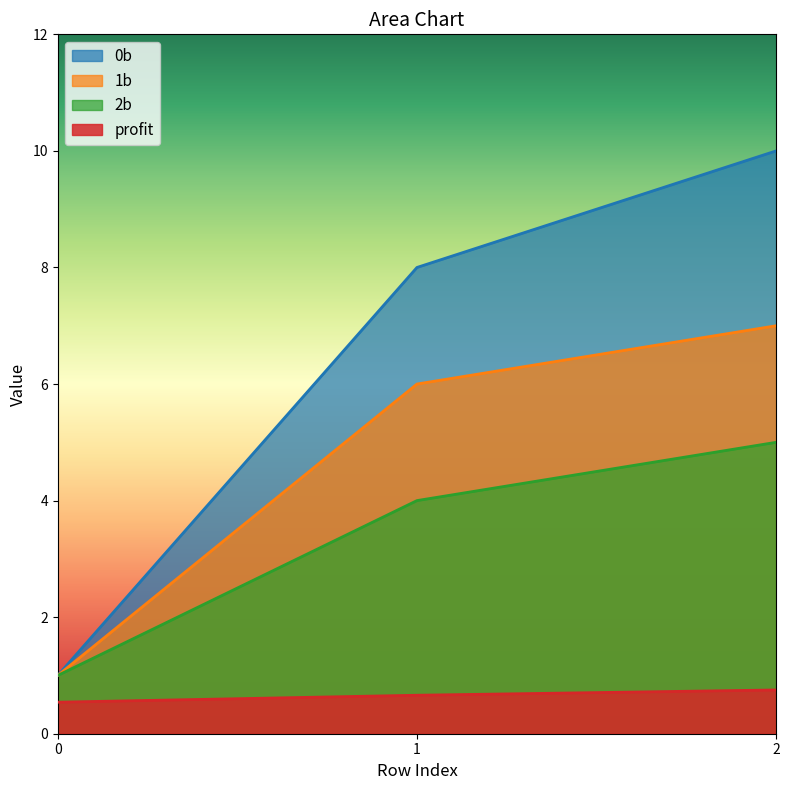

What is the smallest value displayed?

0.5